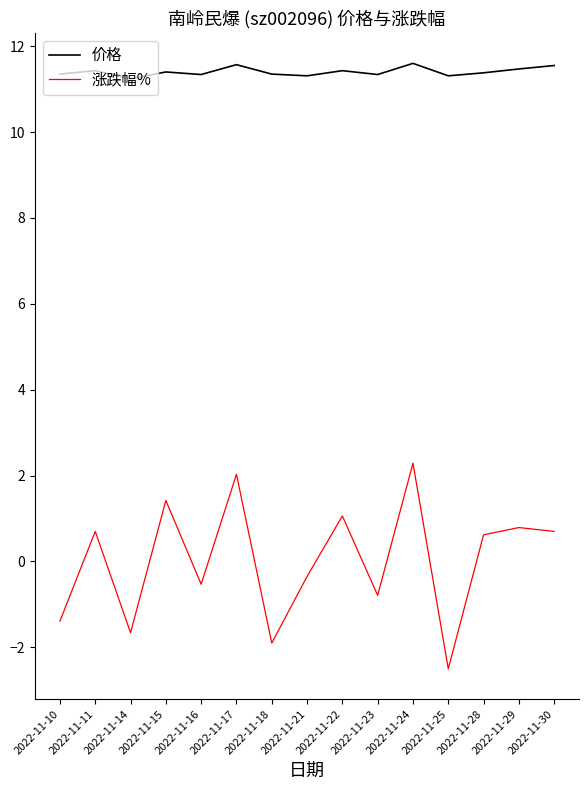

How many negative values does the 涨跌幅% series have?

7